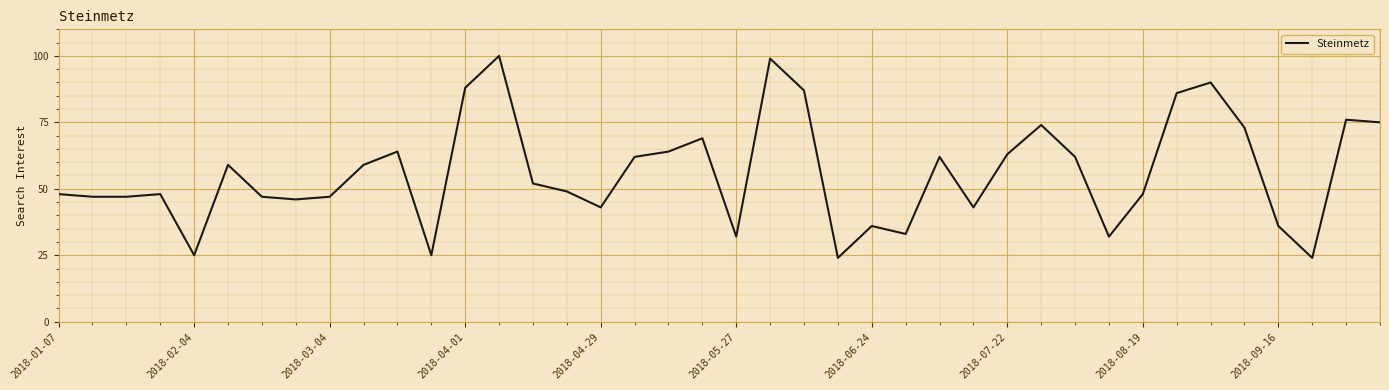

Does the chart have visible grid lines?

Yes